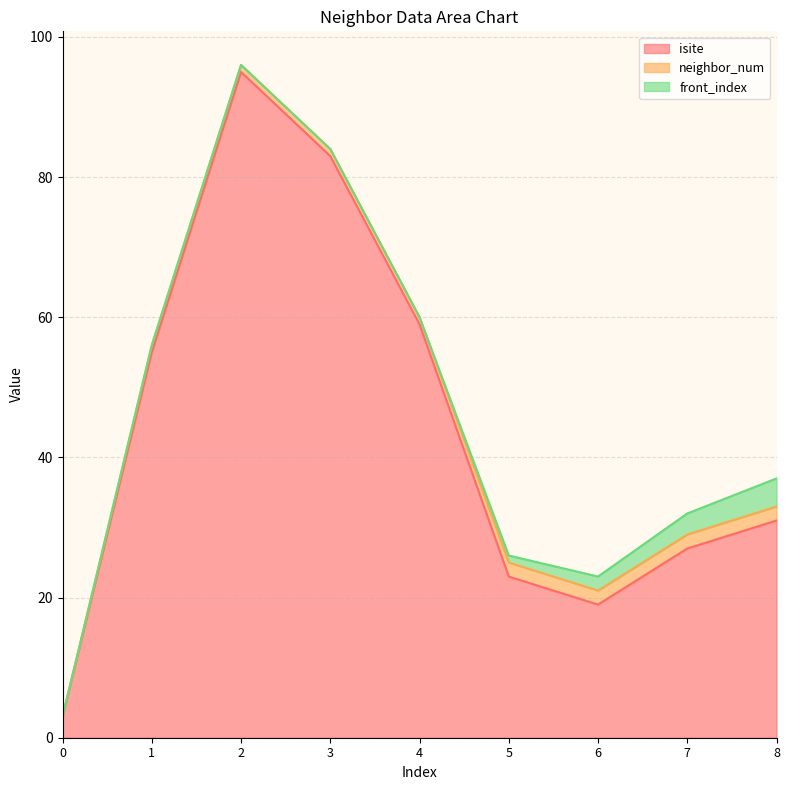

True or false: front_index and isite intersect in this chart.

False